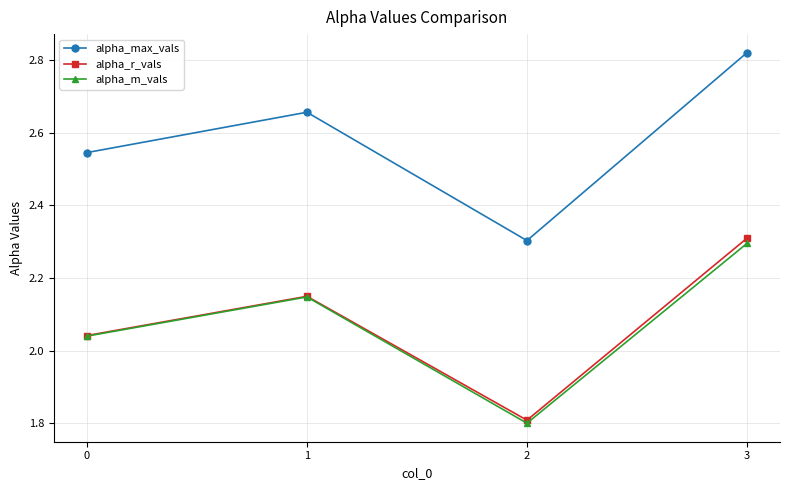

What is the difference between the maximum and minimum values in the alpha_r_vals series?

0.5